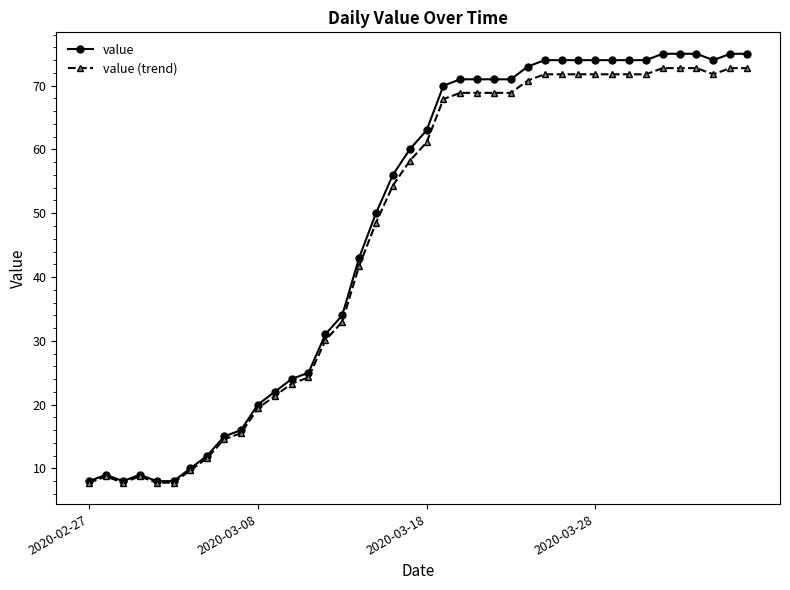

Which series has the largest range (max minus min)?

value